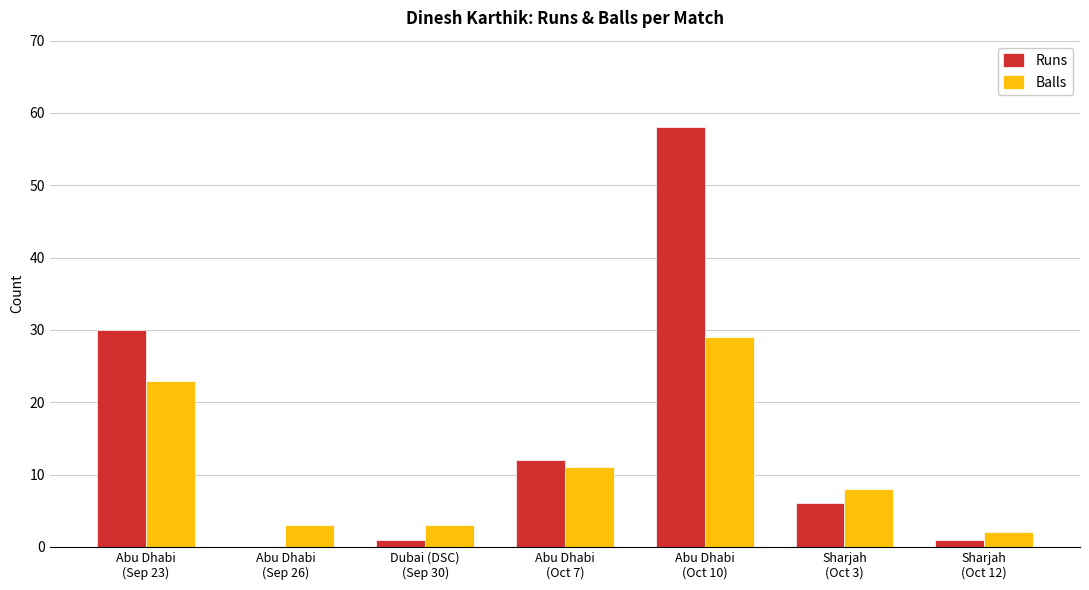

Is it true that Balls equals 3 at Dubai (DSC)
(Sep 30)?

True